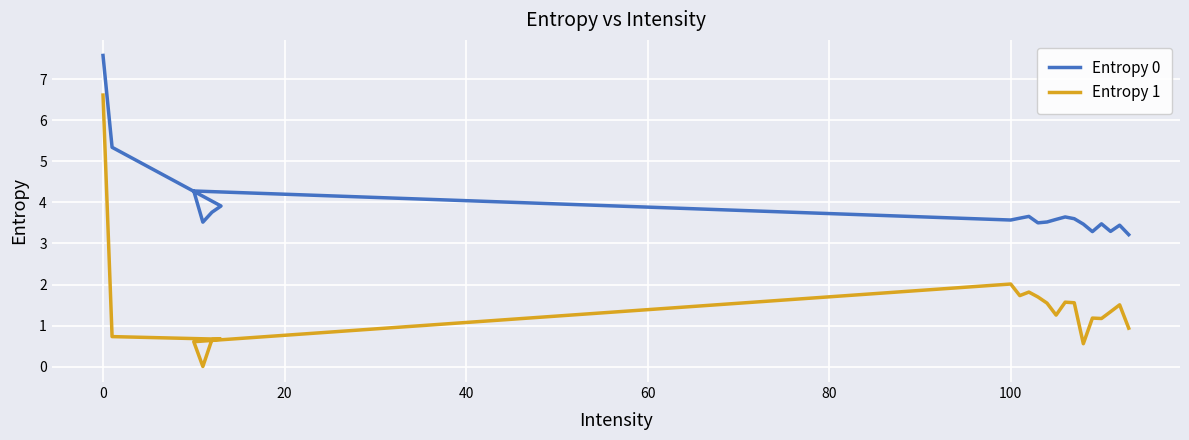

Rank the series by their maximum value, from highest to lowest.

Entropy 0, Entropy 1